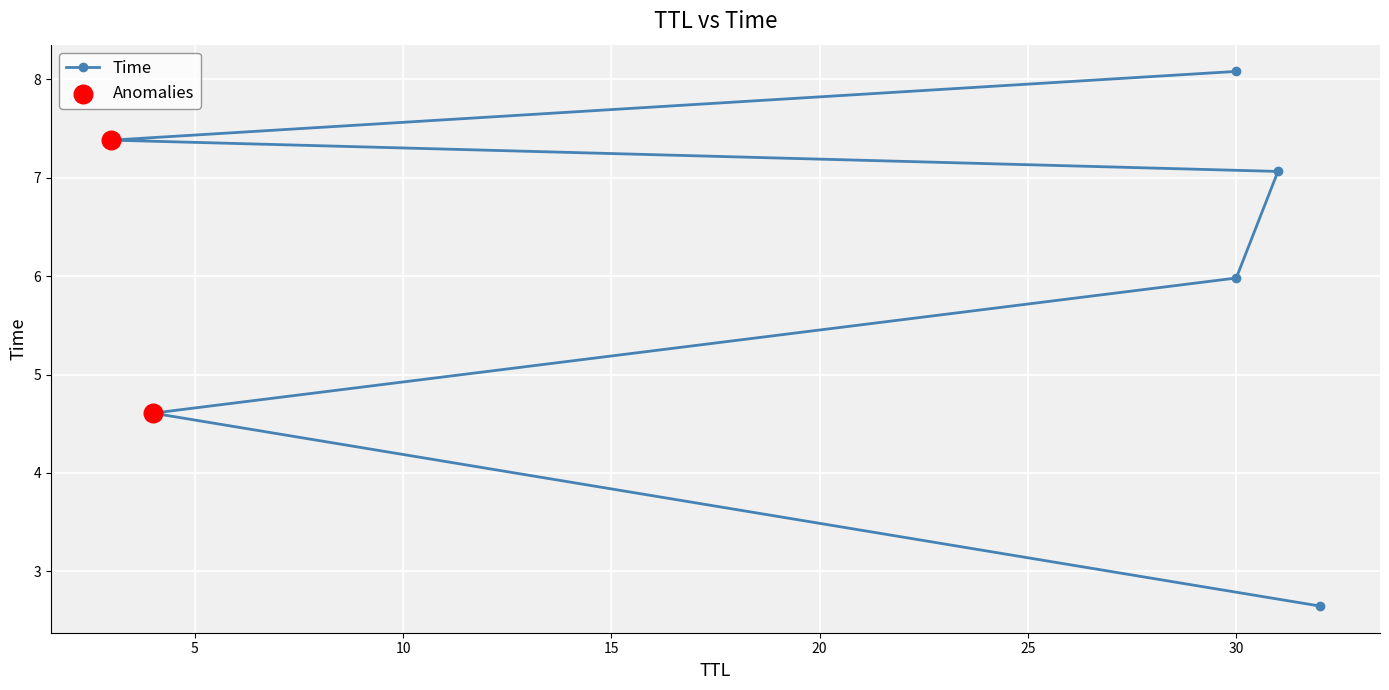

Approximately how many times larger is the value at 4 compared to 32?

1.7